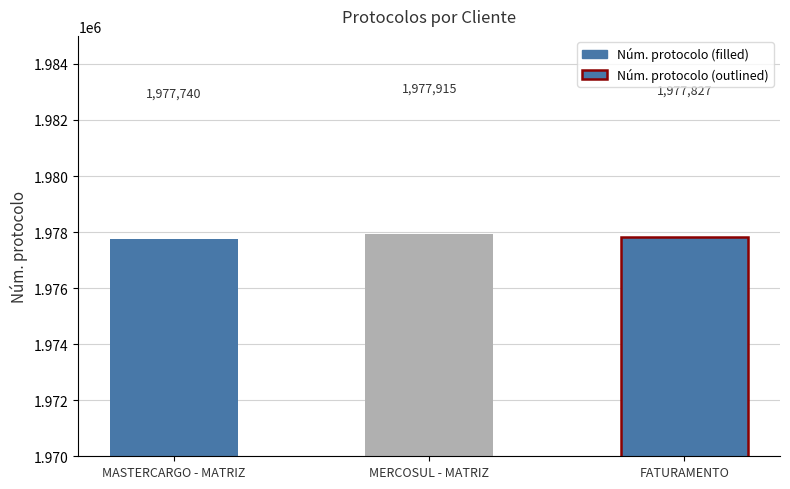

List the labels in order of value, largest first.

MERCOSUL - MATRIZ, FATURAMENTO, MASTERCARGO - MATRIZ